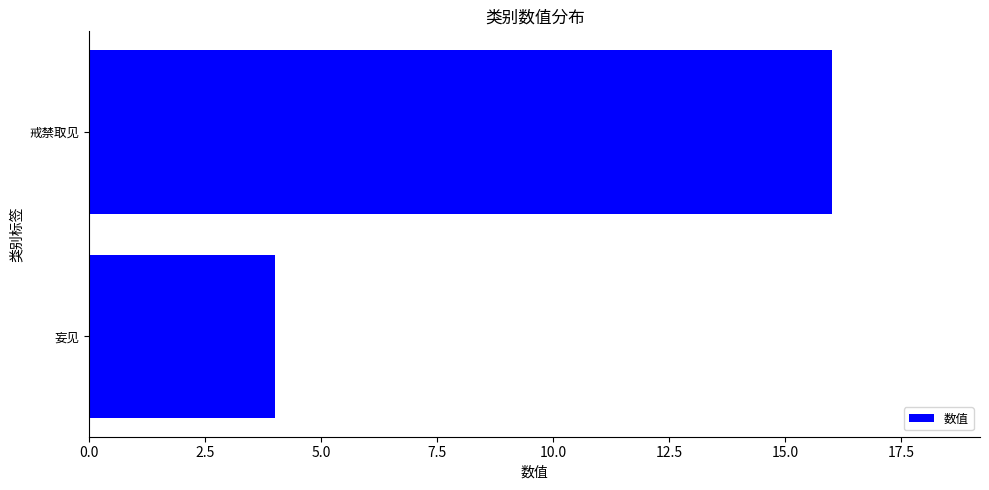

List the labels in order of value, largest first.

戒禁取见, 妄见